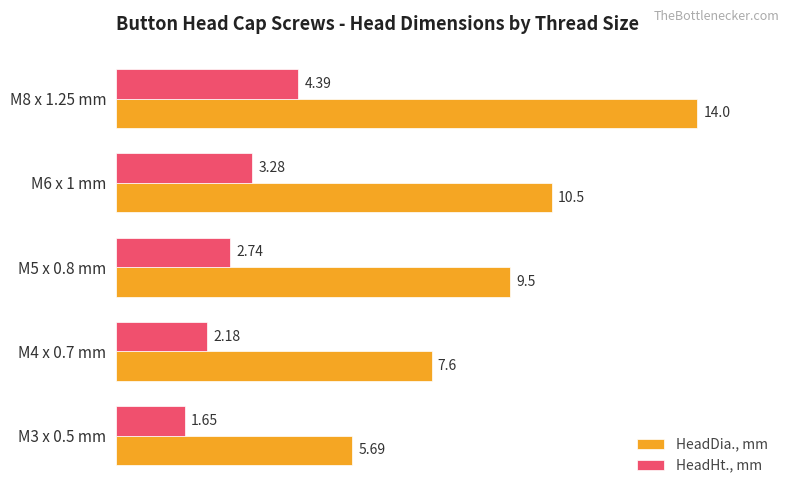

At which category is the sum across all series the highest?

M8 x 1.25 mm